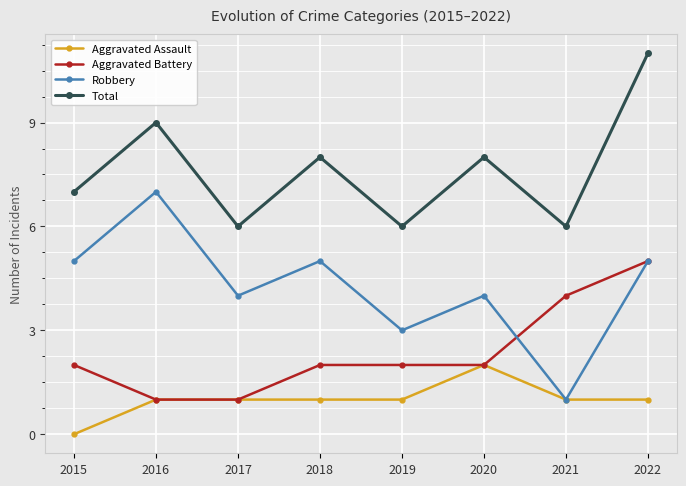

Reading left to right, transcribe all the data shown in this chart.

Aggravated Assault: 2015=0	2016=1	2017=1	2018=1	2019=1	2020=2	2021=1	2022=1
Aggravated Battery: 2015=2	2016=1	2017=1	2018=2	2019=2	2020=2	2021=4	2022=5
Robbery: 2015=5	2016=7	2017=4	2018=5	2019=3	2020=4	2021=1	2022=5
Total: 2015=7	2016=9	2017=6	2018=8	2019=6	2020=8	2021=6	2022=11